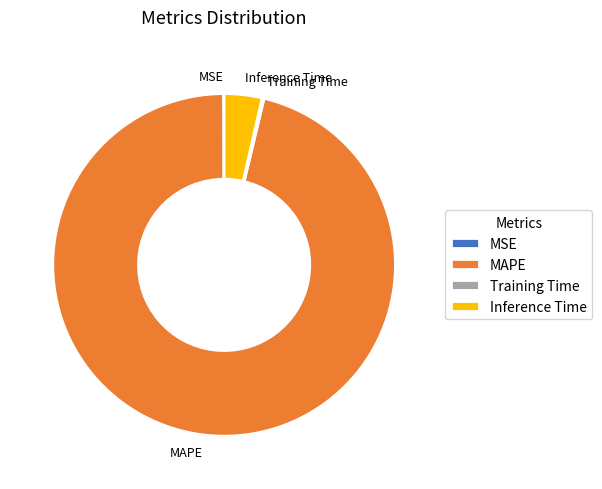

The MAPE slice represents 88% of the pie. True or false?

False